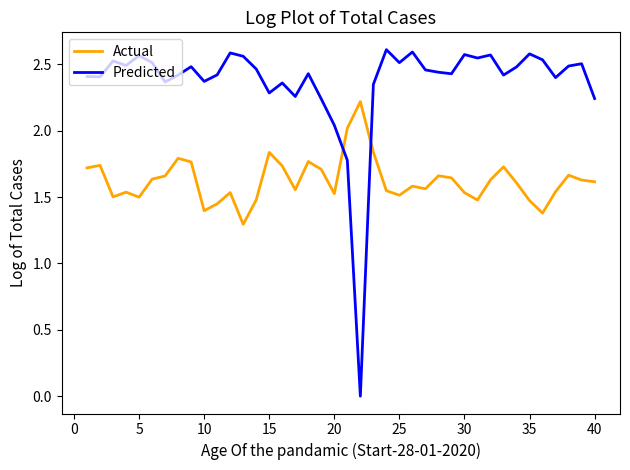

At how many categories does at least one series exceed 0?

40